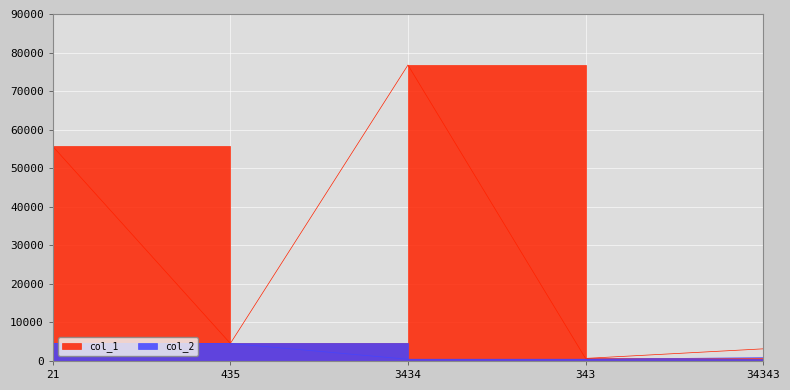

True or false: col_2 and col_1 intersect in this chart.

False